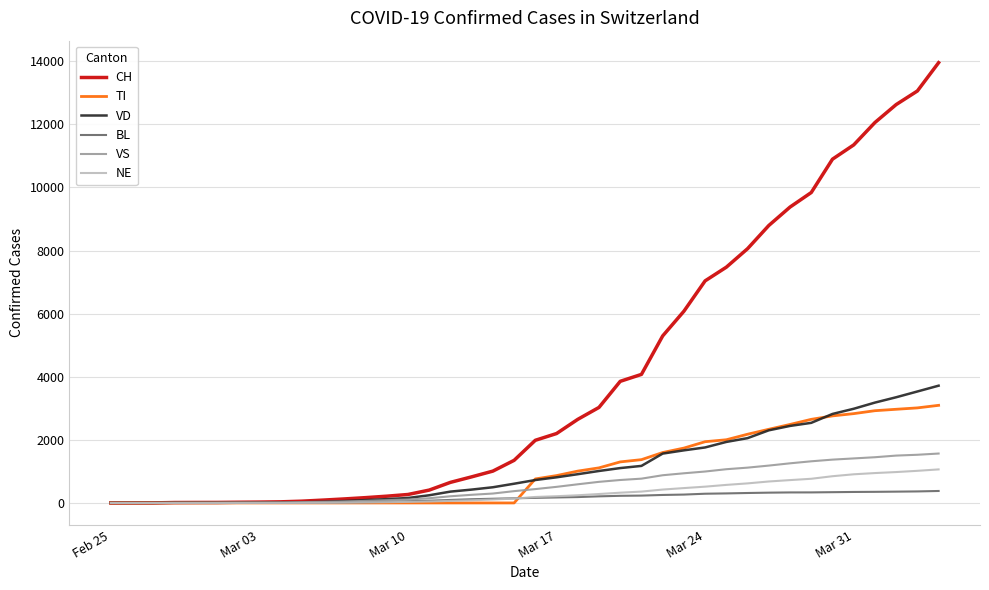

Which series has the widest spread of values?

CH